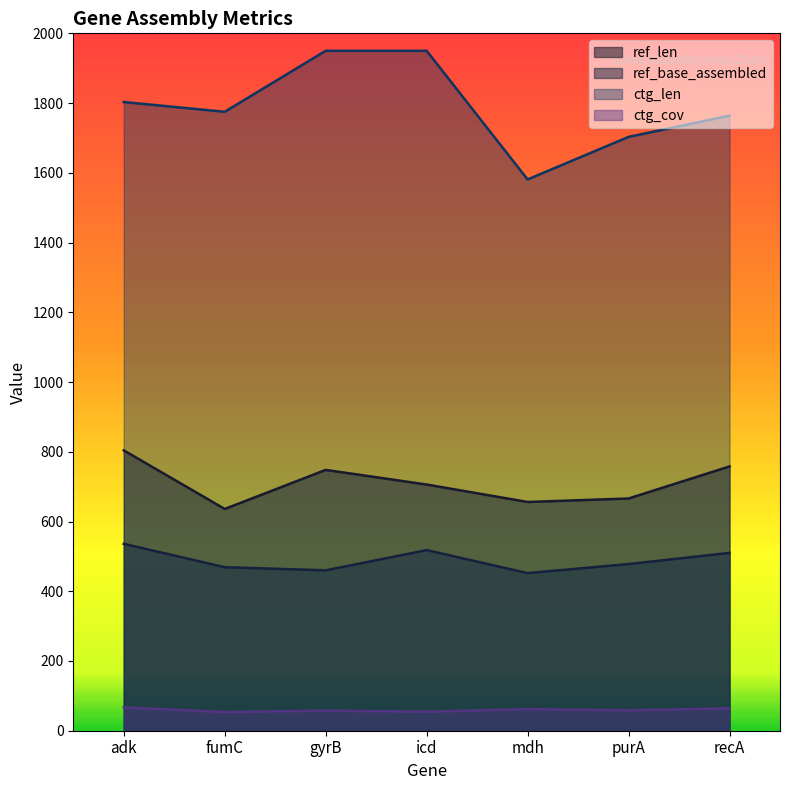

Is the value of ref_base_assembled at fumC greater than the value of ref_len at icd?

No